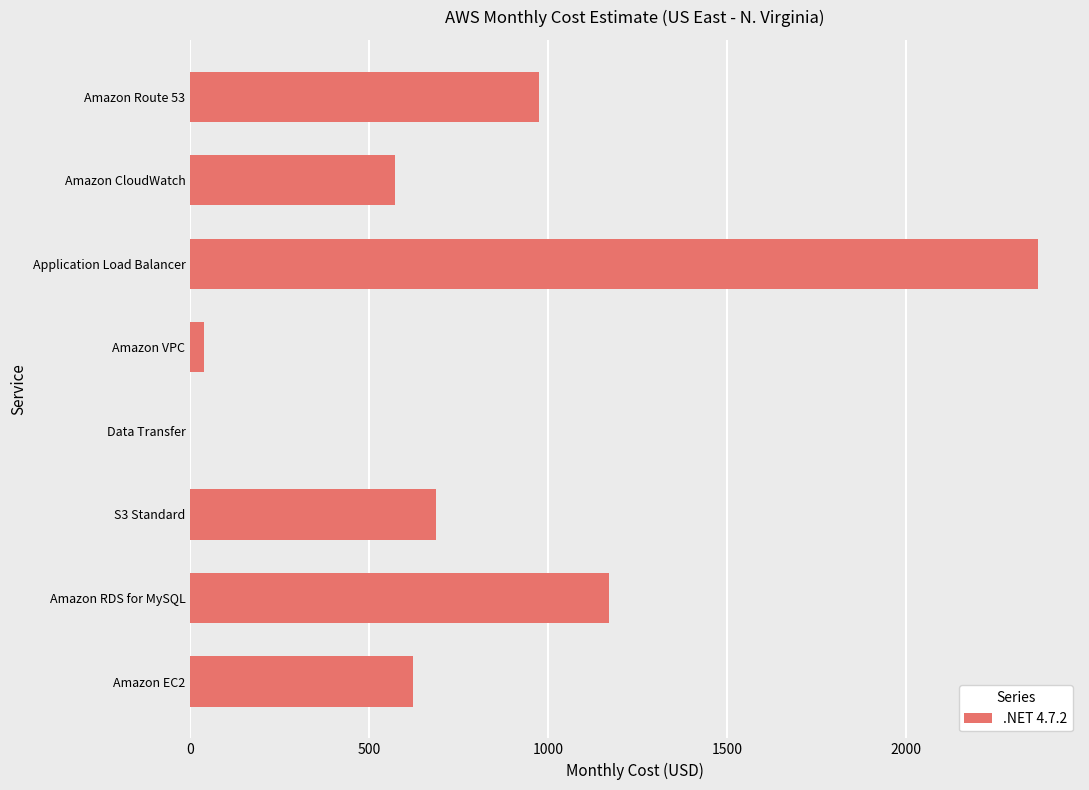

Count the number of categories in the chart.

8